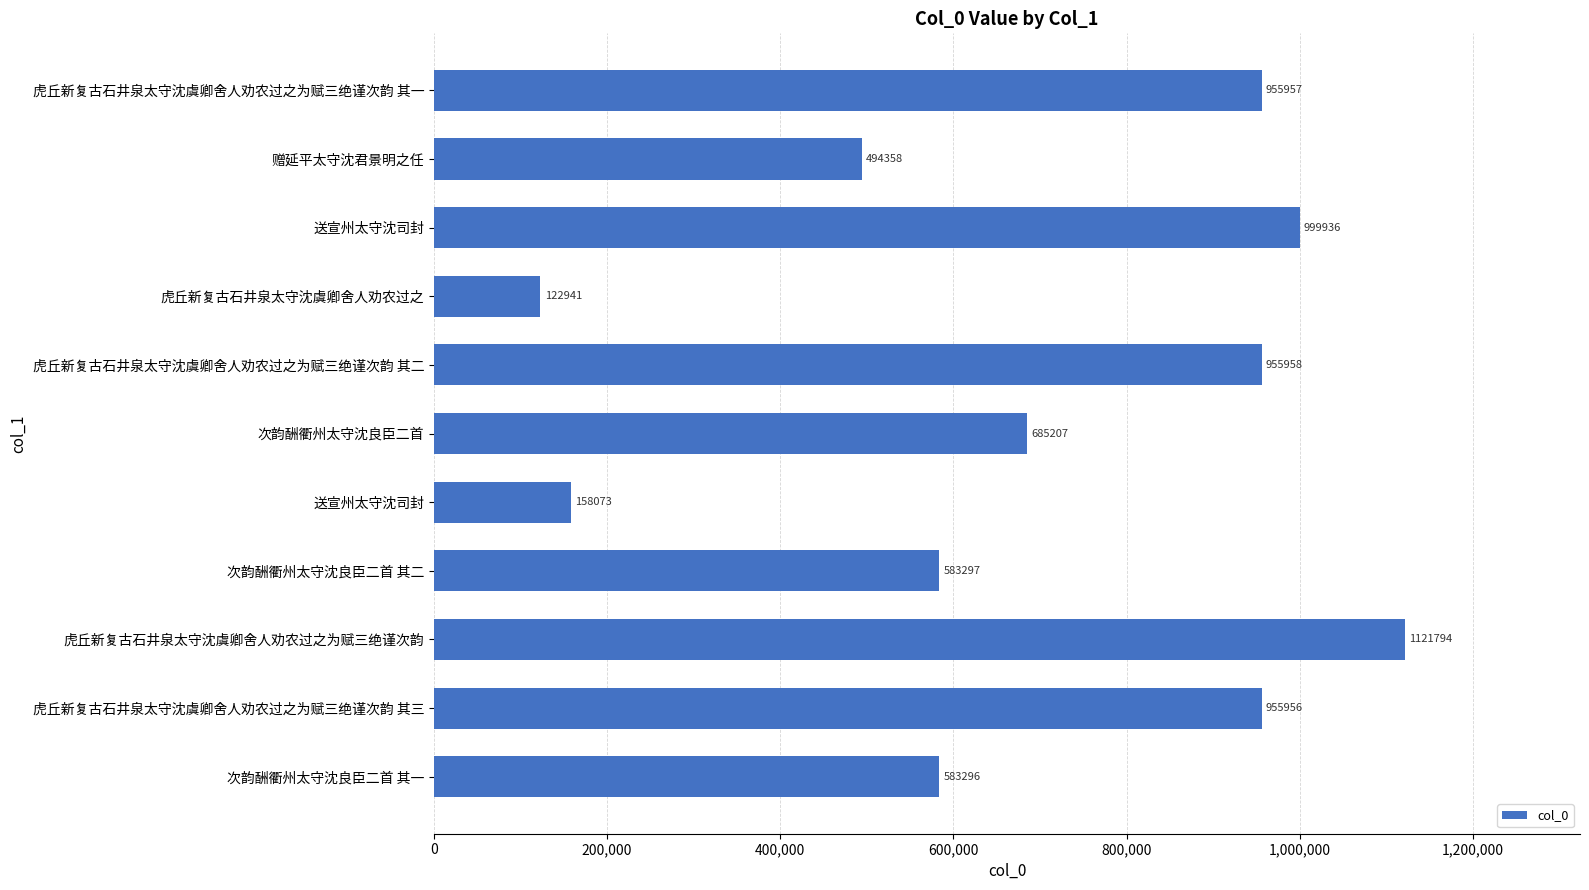

How many bars are there in total?

11